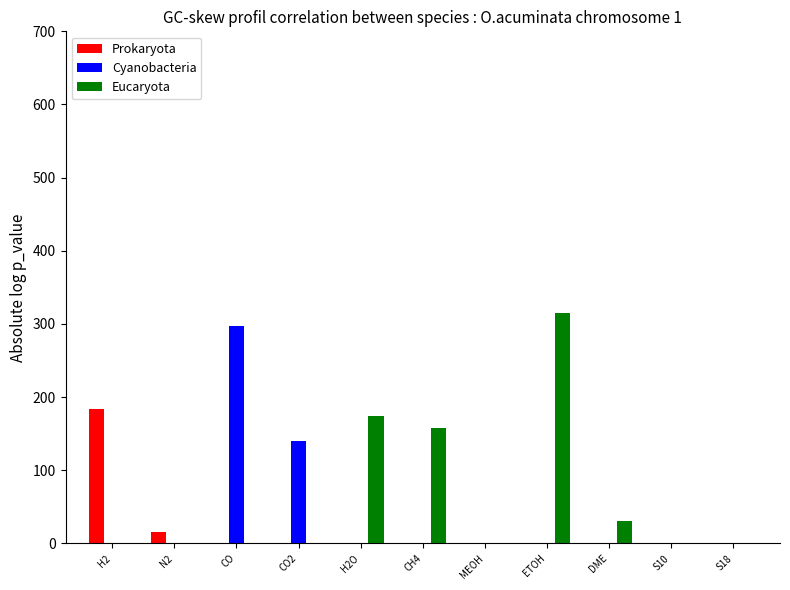

How many distinct data groups are displayed?

3